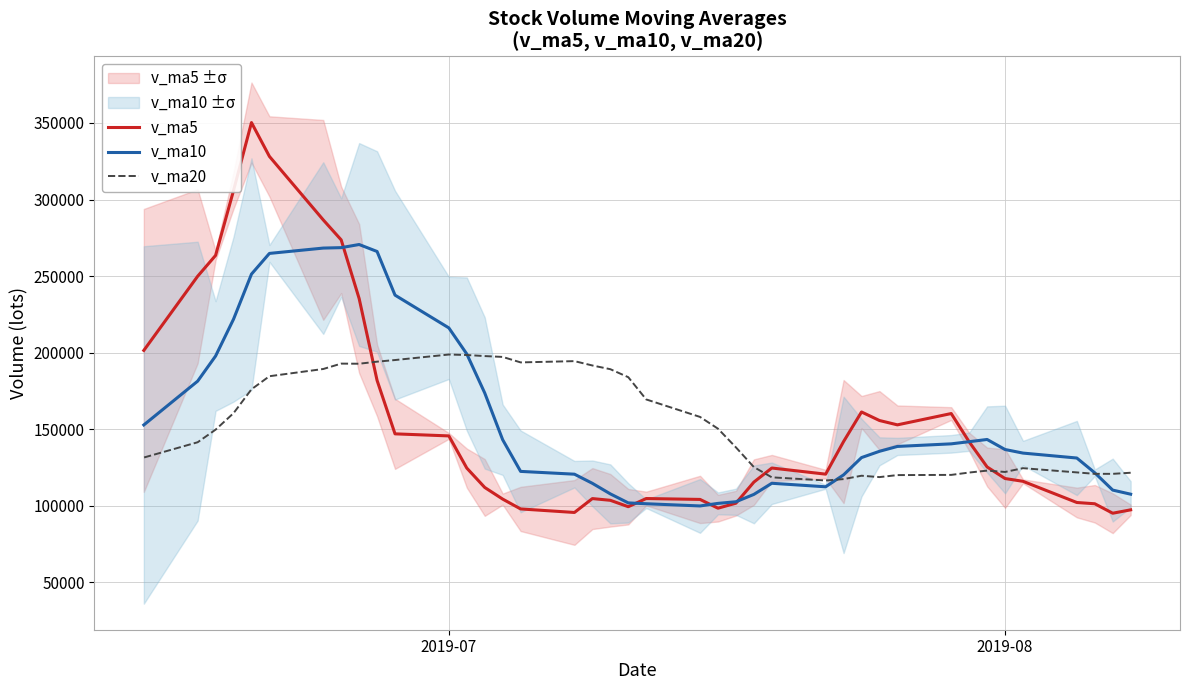

What is the highest value of the v_ma20 series?

198803.8